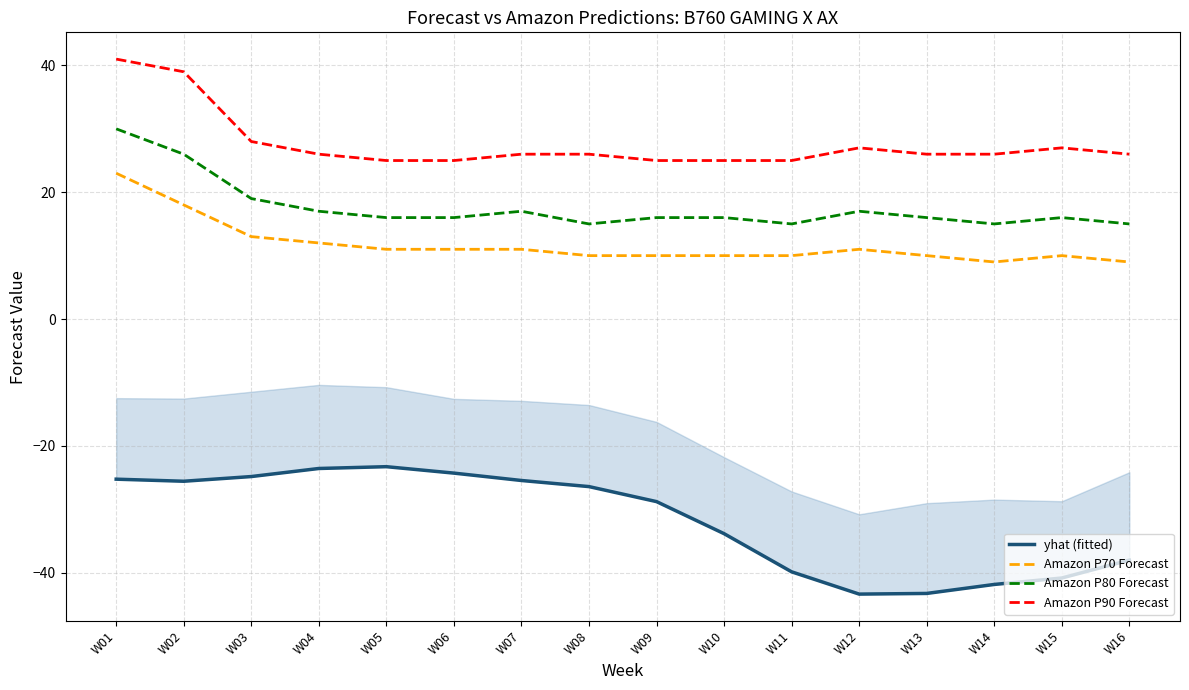

True or false: Amazon P90 Forecast and Amazon P70 Forecast intersect in this chart.

False